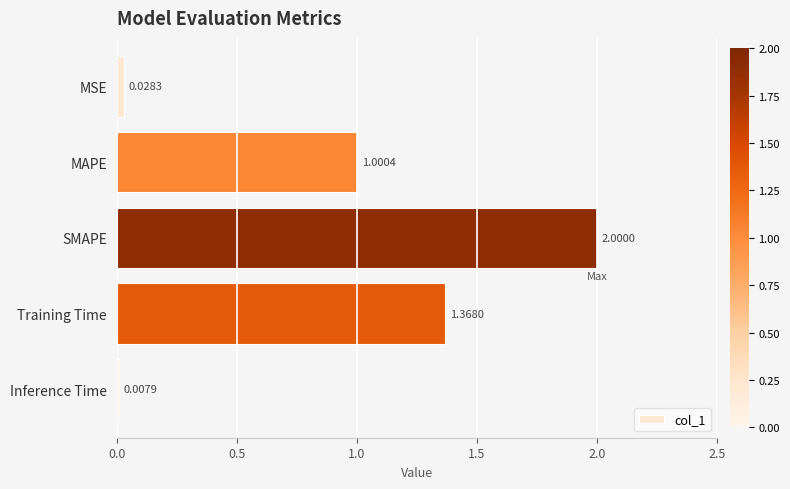

What is the label of the 5th bar from the top?

Inference Time